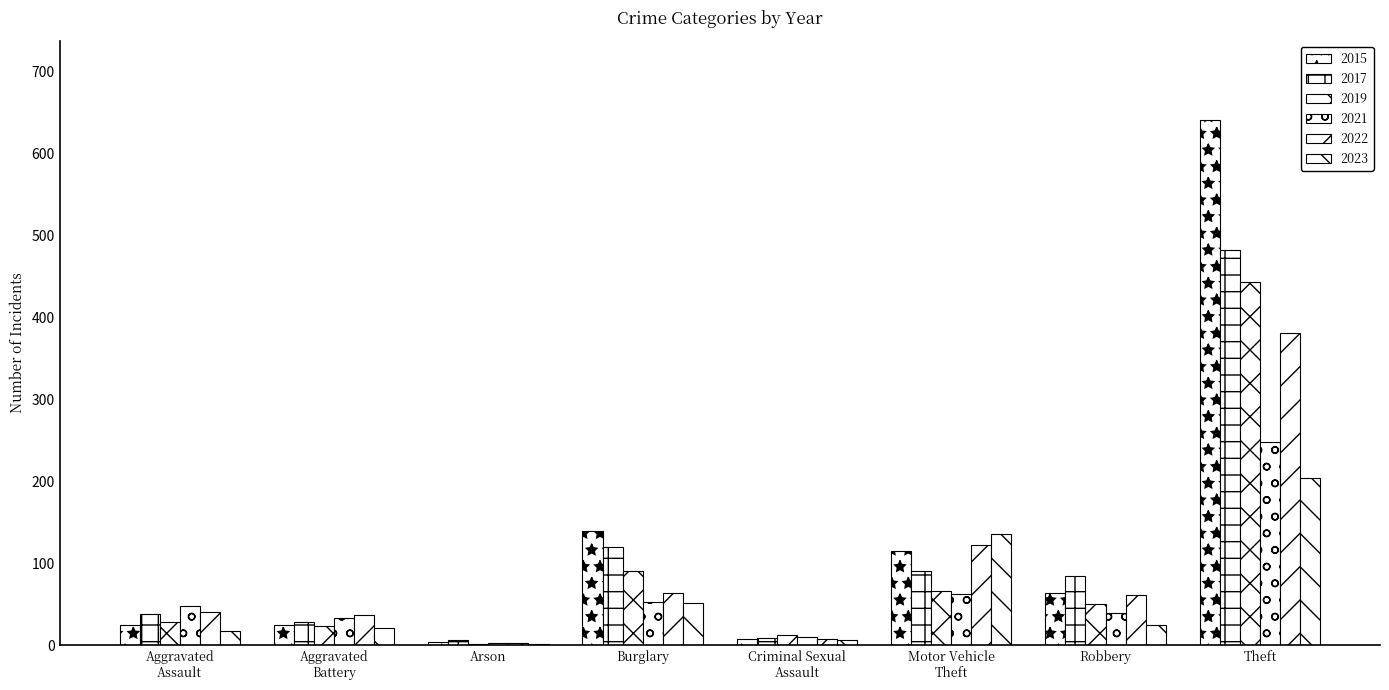

Rank the series by their maximum value, from highest to lowest.

2015, 2017, 2019, 2022, 2021, 2023